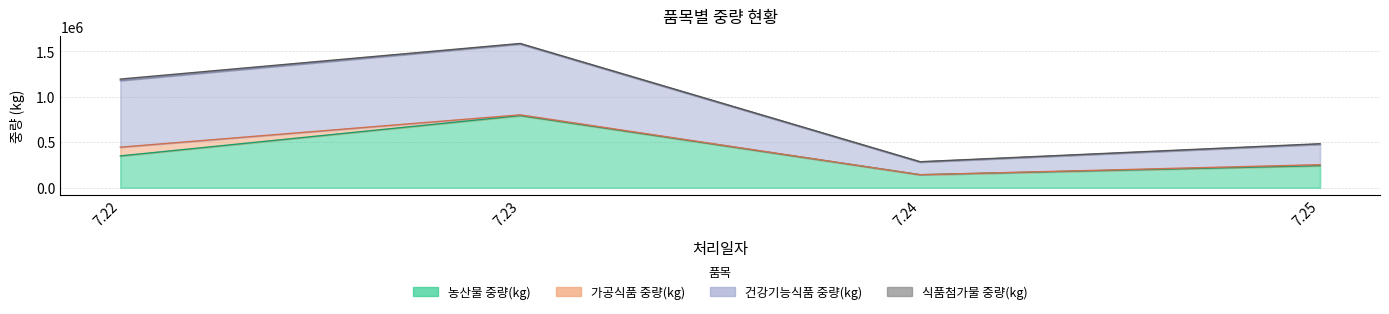

List the labels in order of 농산물 중량(kg) value, largest first.

7.23, 7.22, 7.25, 7.24